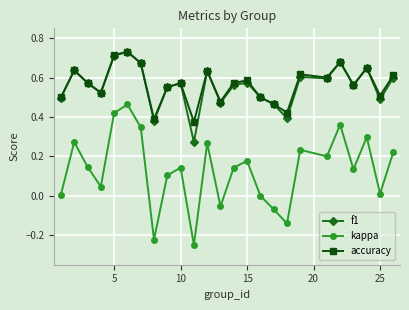

True or false: accuracy has more than 1 points higher than both neighbors.

True